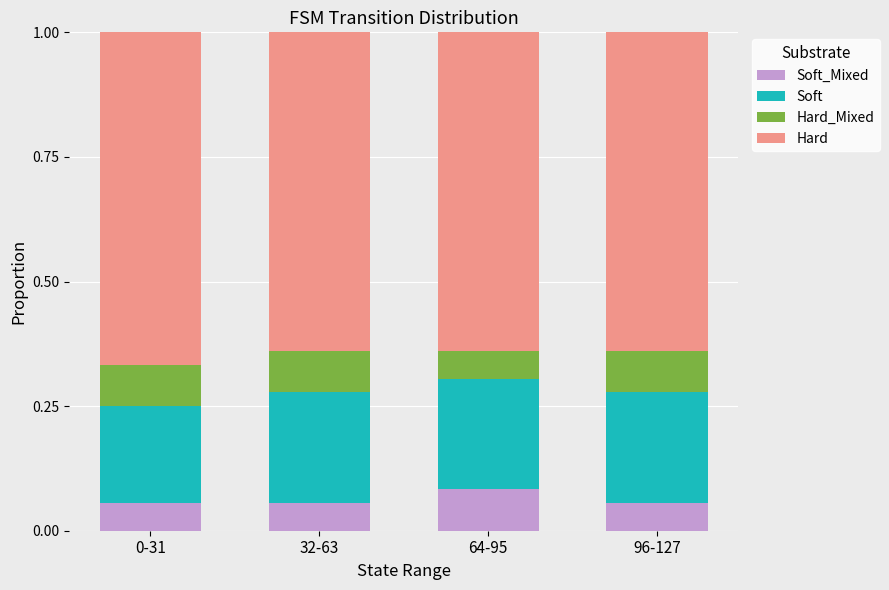

What are all the series names shown in the legend?

Soft_Mixed, Soft, Hard_Mixed, Hard